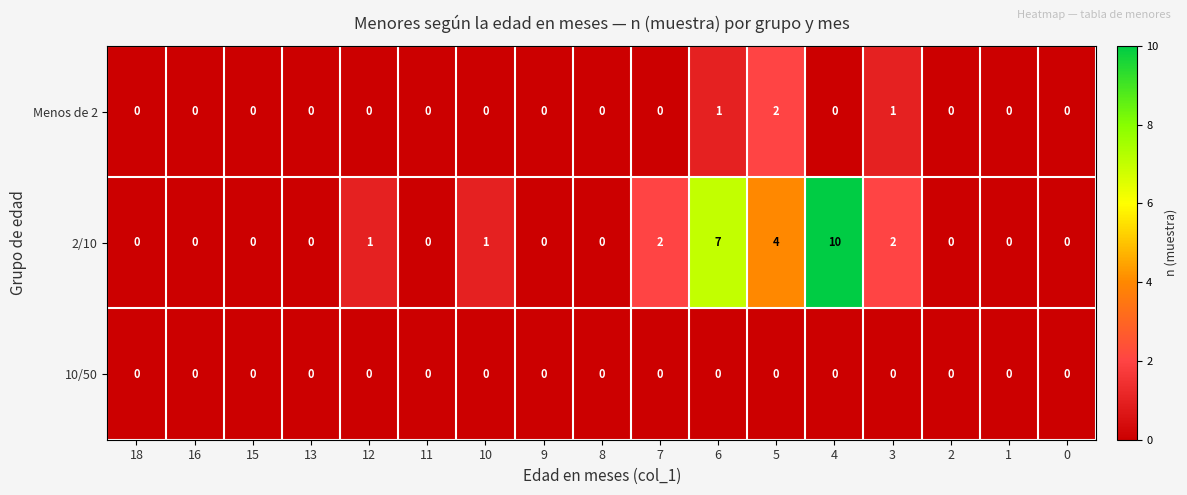

What is the difference between the highest and lowest values at 3?

2